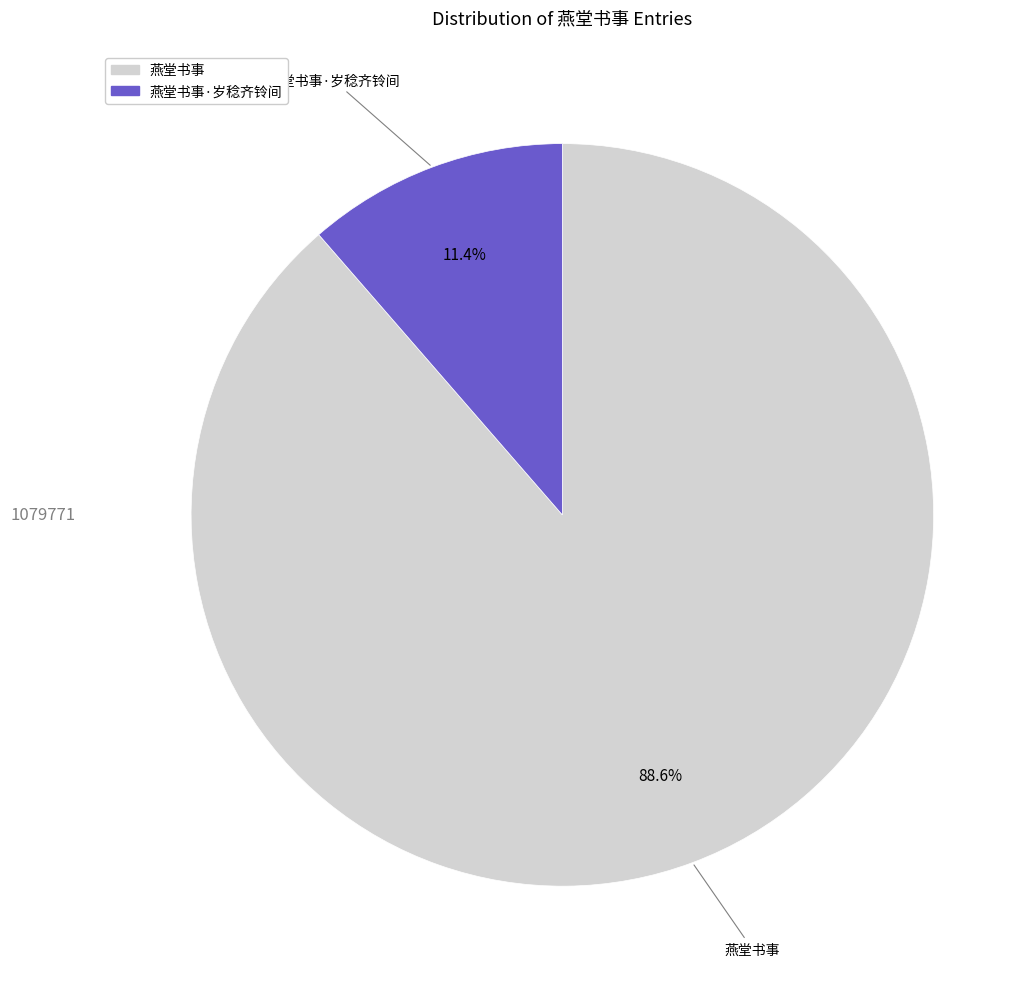

Is 燕堂书事·岁稔齐铃间 the majority of the pie?

No